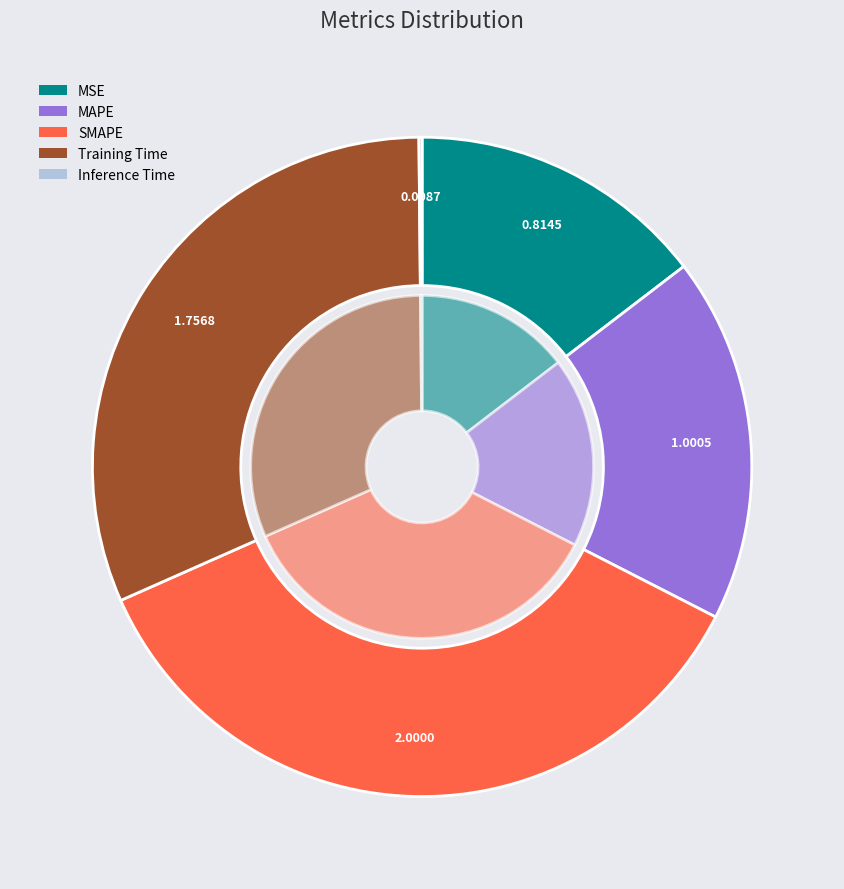

Do Inference Time and Training Time together represent more than half of the pie?

No